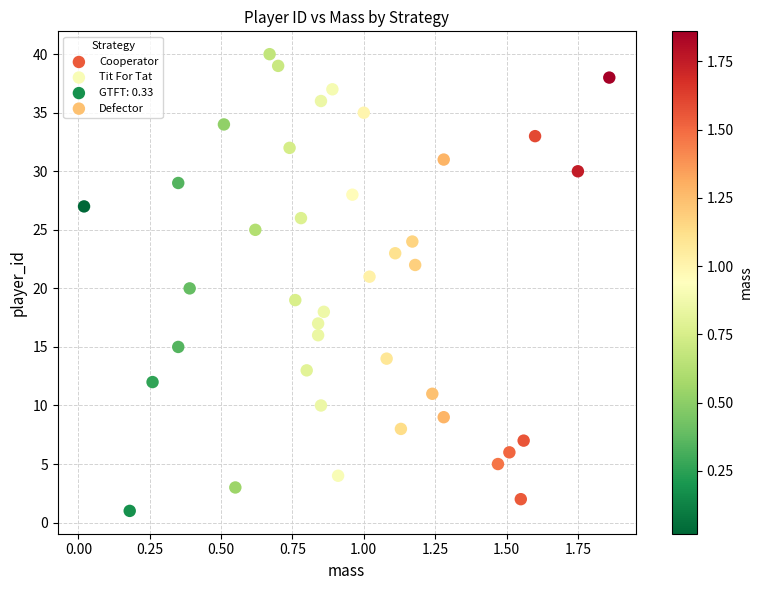

Which series reaches the maximum Y coordinate?

Tit For Tat